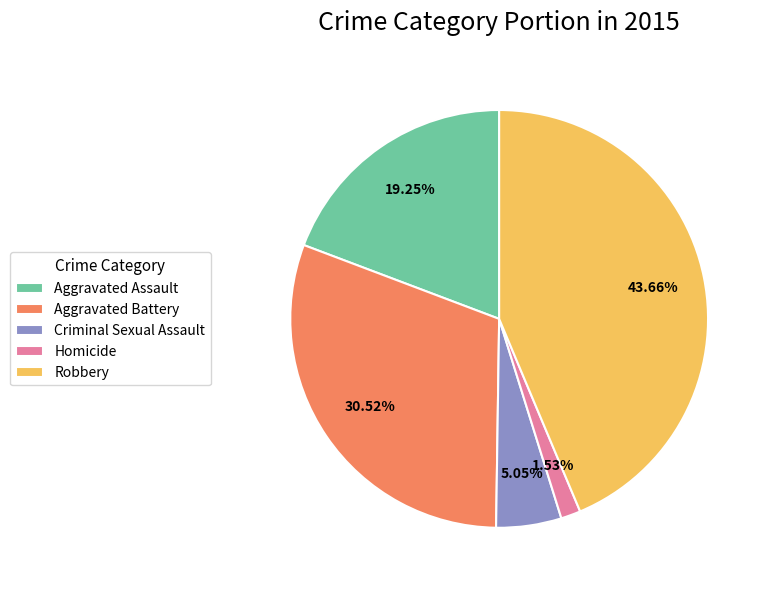

How many segments does this pie chart have?

5